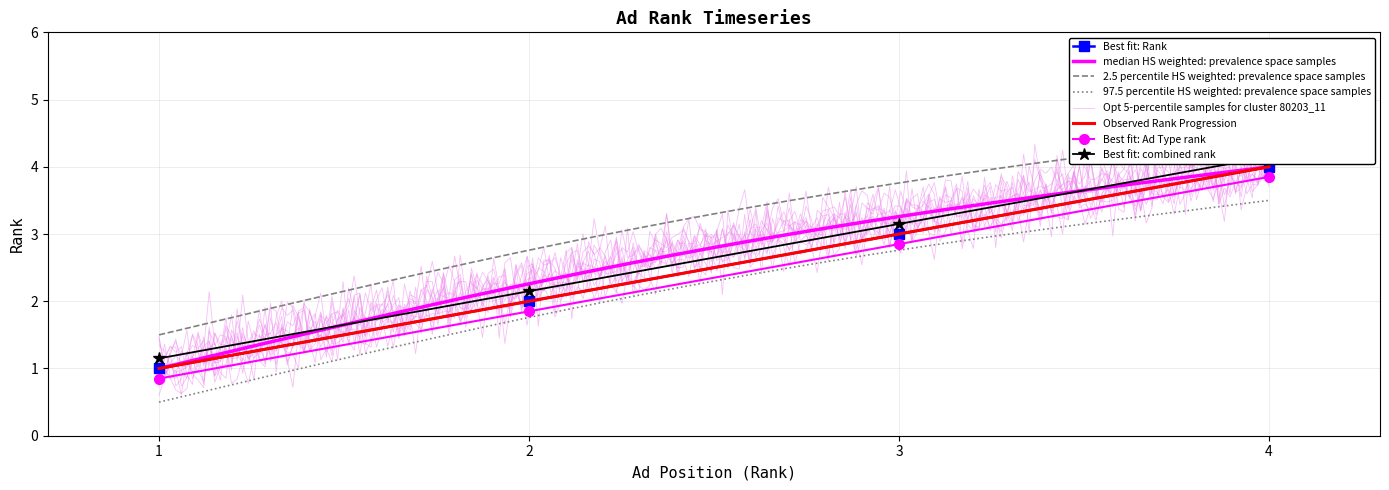

What is the difference between the maximum and minimum values?

3